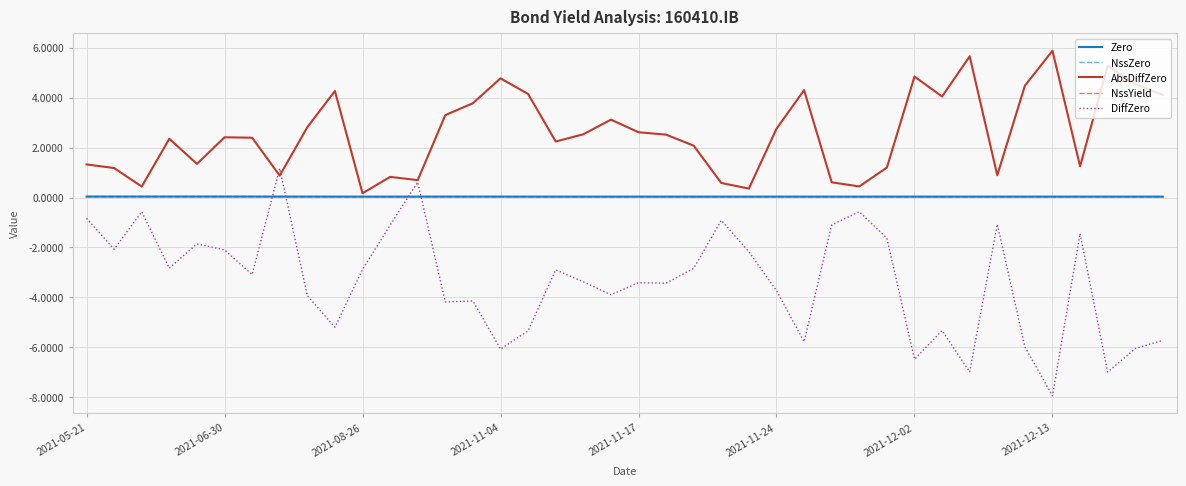

Which series has the widest spread of values?

DiffZero